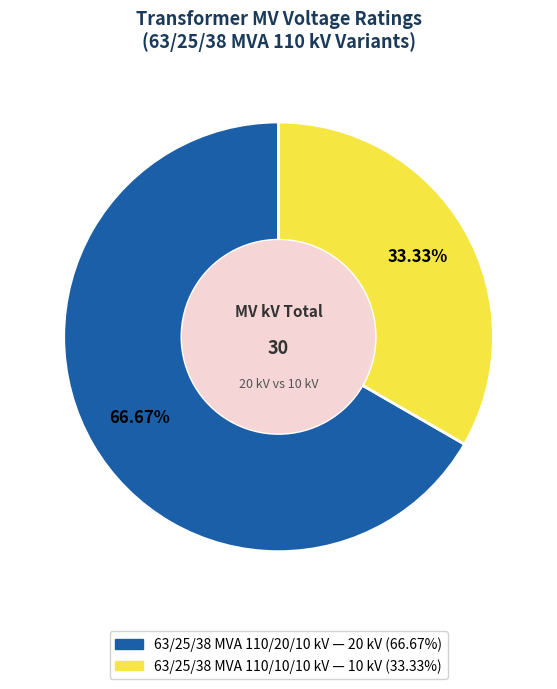

Is it true that 63/25/38 MVA 110/20/10 kV is 79% of the pie?

False